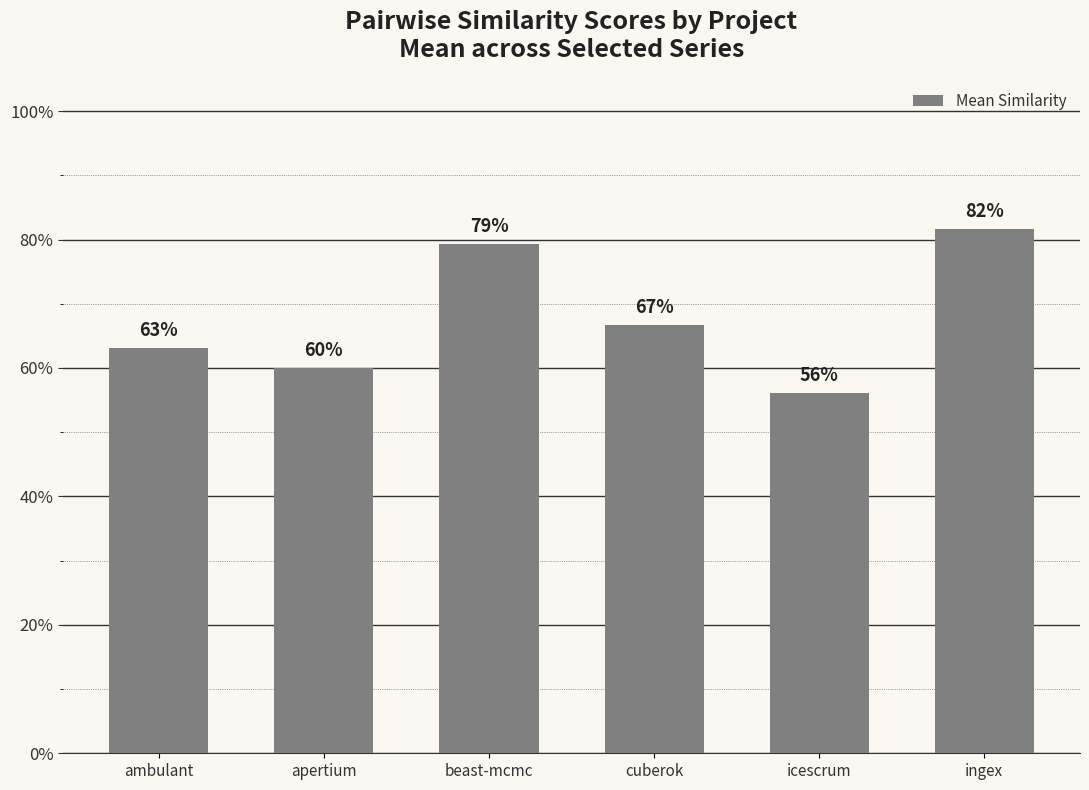

Does the chart contain stacked bars?

No